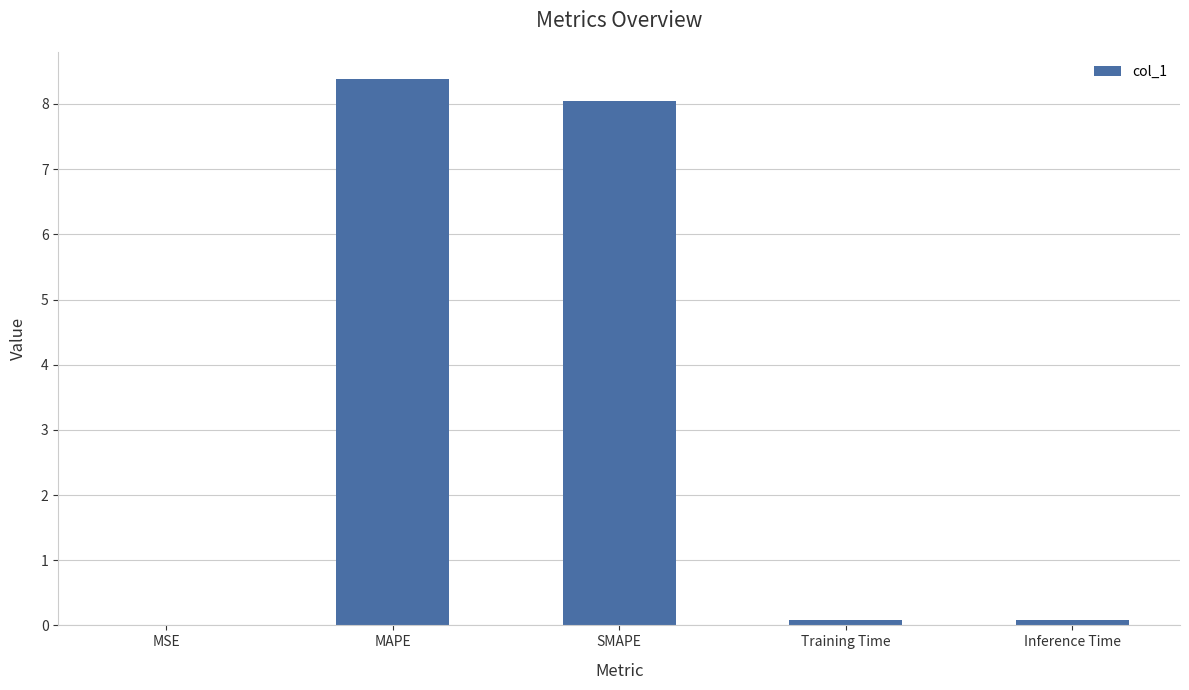

Are the bars horizontal?

No